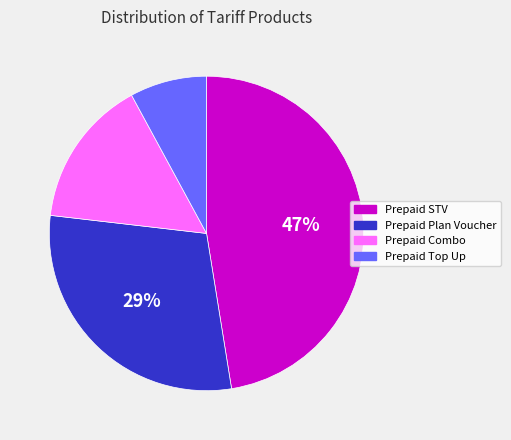

To the nearest percent, what portion does Prepaid Plan Voucher represent?

29%